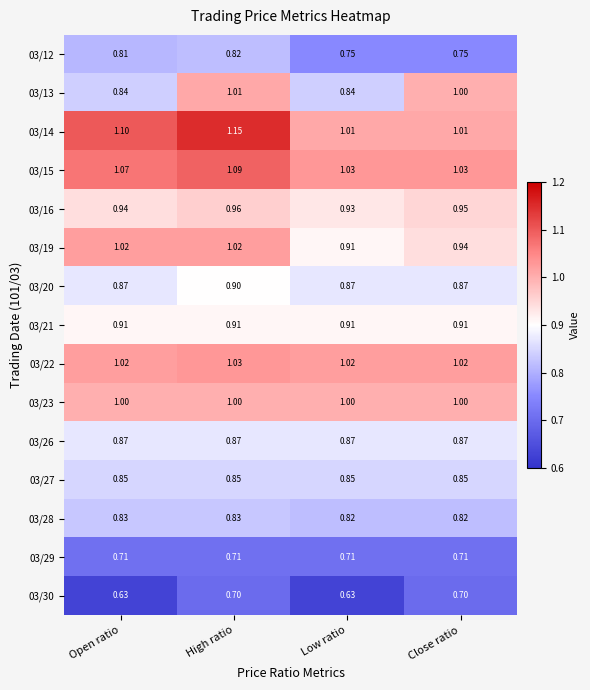

Rank the series by their maximum value, from lowest to highest.

03/30, 03/29, 03/12, 03/28, 03/27, 03/26, 03/20, 03/21, 03/16, 03/23, 03/13, 03/19, 03/22, 03/15, 03/14